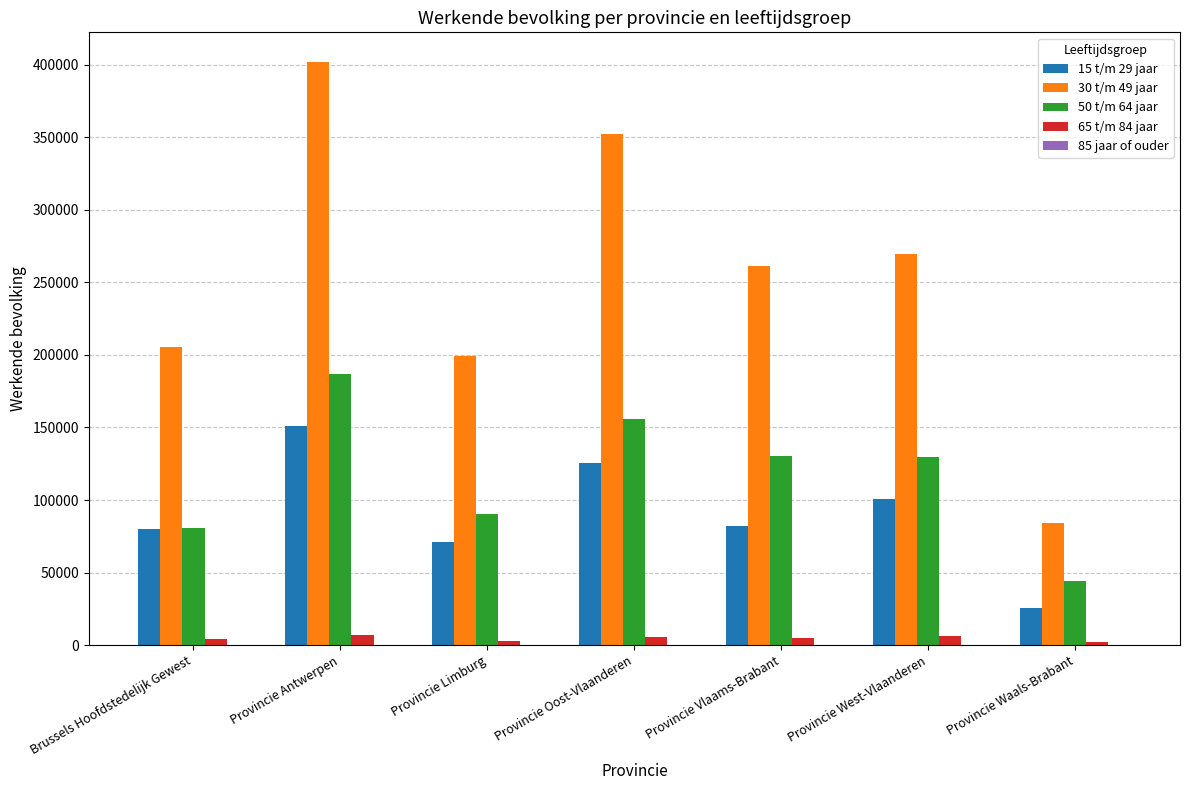

The value of 15 t/m 29 jaar at Provincie Oost-Vlaanderen is 33767. True or false?

False